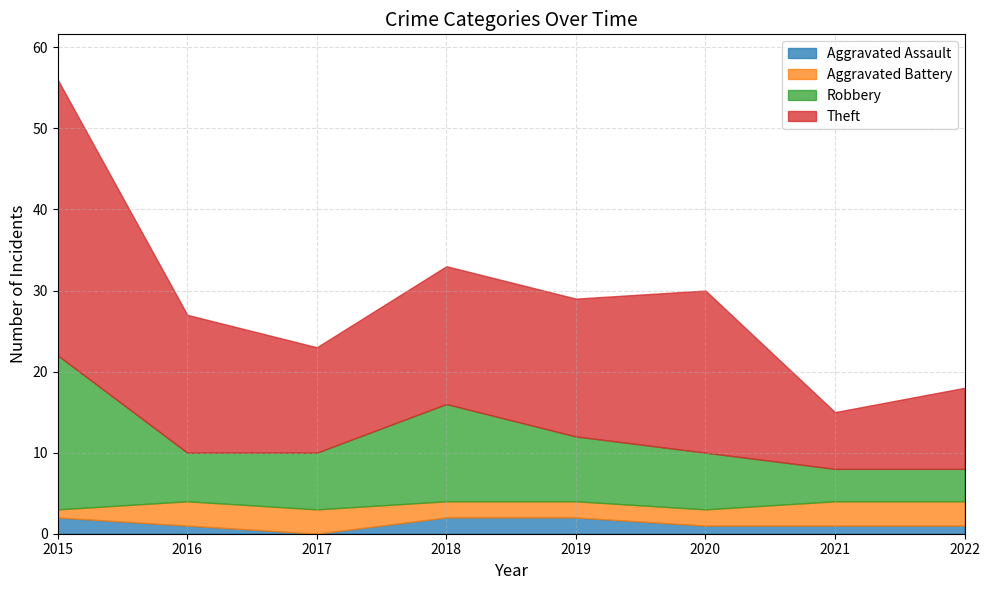

How many times do Aggravated Battery and Aggravated Assault cross each other?

1